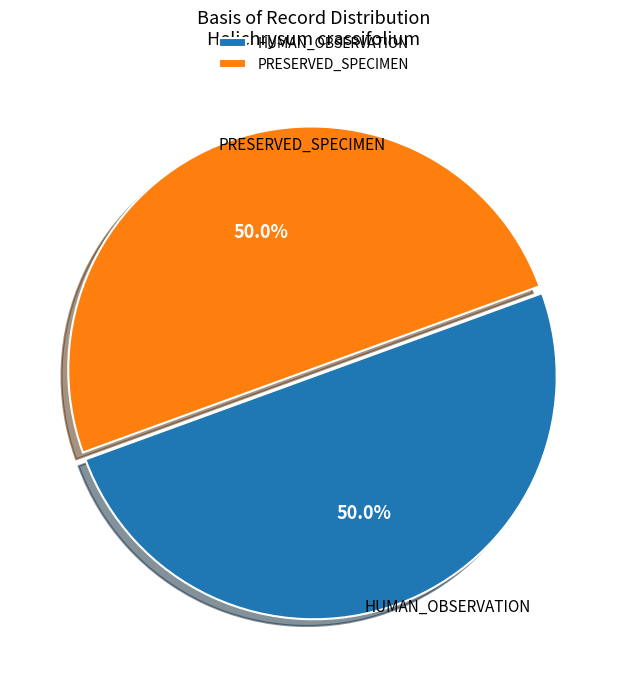

What is the total percentage of PRESERVED_SPECIMEN and HUMAN_OBSERVATION?

100.0%